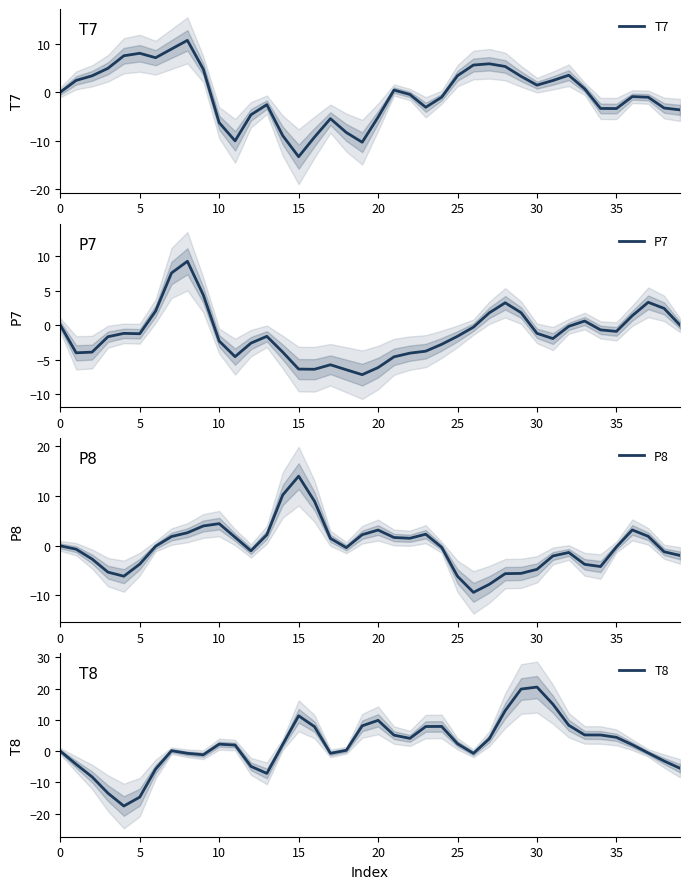

What is the highest value of the T7 series?

10.7